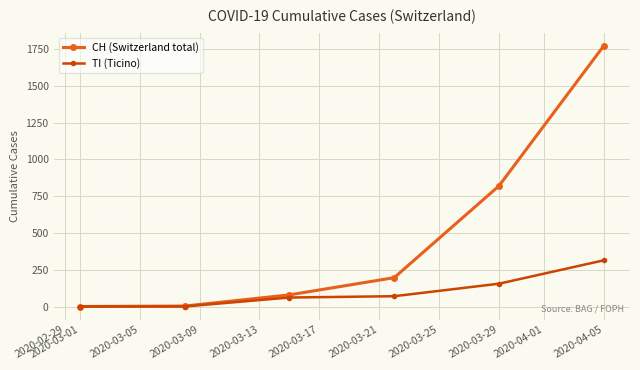

How many lines are shown in the chart?

2